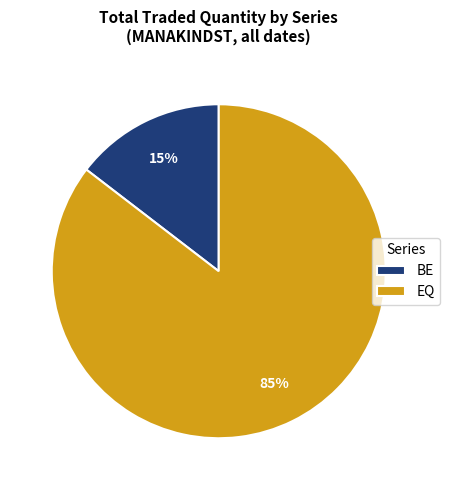

Is it true that BE is 15% of the pie?

True